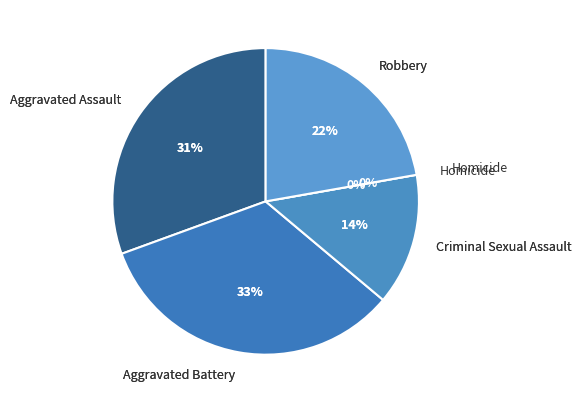

To the nearest percent, what is the average slice percentage?

20%